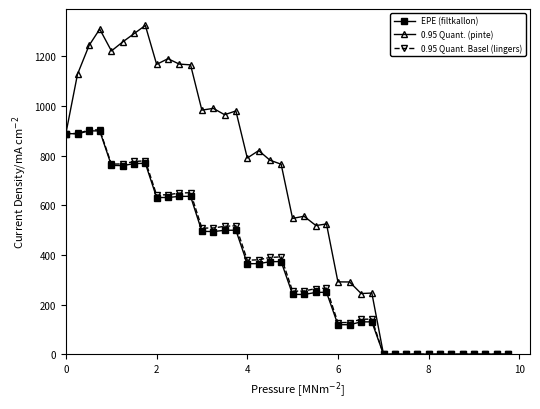

What is the value of the EPE (filtkallon) point at the 16th from the left?

499.7